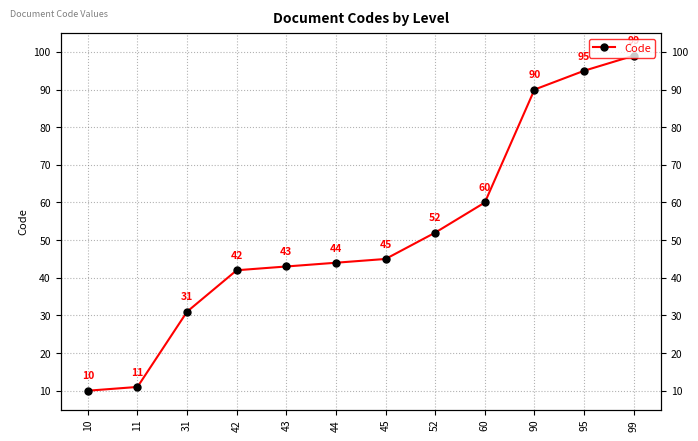

List the labels in order of value, largest first.

99, 95, 90, 60, 52, 45, 44, 43, 42, 31, 11, 10